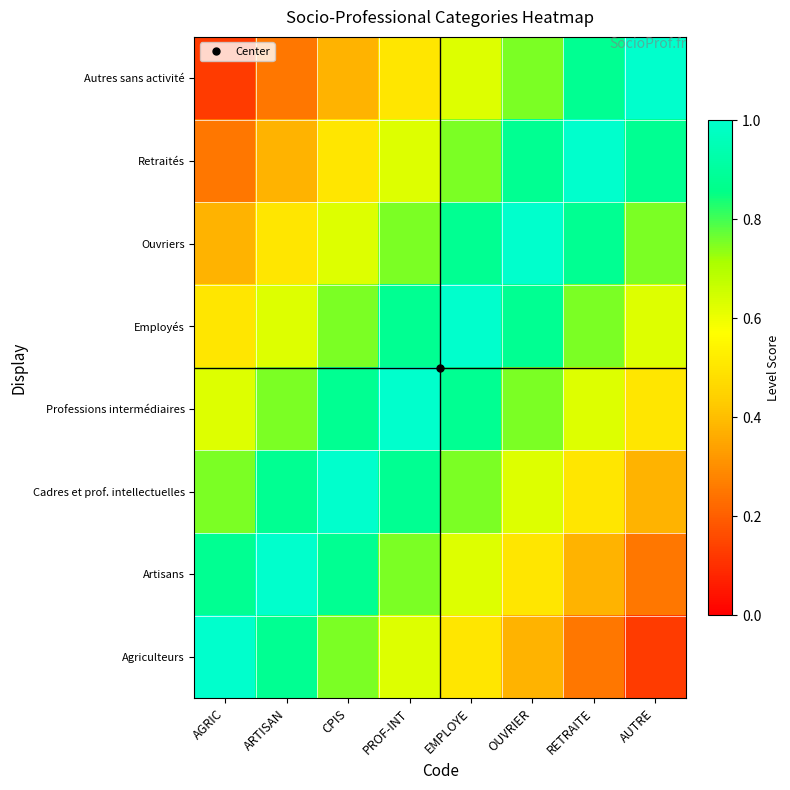

Reading right to left, extract all data points from this chart.

Agriculteurs: AUTRE=0.1	RETRAITE=0.2	OUVRIER=0.4	EMPLOYE=0.5	PROF-INT=0.6	CPIS=0.8	ARTISAN=0.9	AGRIC=1.0
Artisans: AUTRE=0.2	RETRAITE=0.4	OUVRIER=0.5	EMPLOYE=0.6	PROF-INT=0.8	CPIS=0.9	ARTISAN=1.0	AGRIC=0.9
Cadres et prof. intellectuelles: AUTRE=0.4	RETRAITE=0.5	OUVRIER=0.6	EMPLOYE=0.8	PROF-INT=0.9	CPIS=1.0	ARTISAN=0.9	AGRIC=0.8
Professions intermédiaires: AUTRE=0.5	RETRAITE=0.6	OUVRIER=0.8	EMPLOYE=0.9	PROF-INT=1.0	CPIS=0.9	ARTISAN=0.8	AGRIC=0.6
Employés: AUTRE=0.6	RETRAITE=0.8	OUVRIER=0.9	EMPLOYE=1.0	PROF-INT=0.9	CPIS=0.8	ARTISAN=0.6	AGRIC=0.5
Ouvriers: AUTRE=0.8	RETRAITE=0.9	OUVRIER=1.0	EMPLOYE=0.9	PROF-INT=0.8	CPIS=0.6	ARTISAN=0.5	AGRIC=0.4
Retraités: AUTRE=0.9	RETRAITE=1.0	OUVRIER=0.9	EMPLOYE=0.8	PROF-INT=0.6	CPIS=0.5	ARTISAN=0.4	AGRIC=0.2
Autres sans activité: AUTRE=1.0	RETRAITE=0.9	OUVRIER=0.8	EMPLOYE=0.6	PROF-INT=0.5	CPIS=0.4	ARTISAN=0.2	AGRIC=0.1